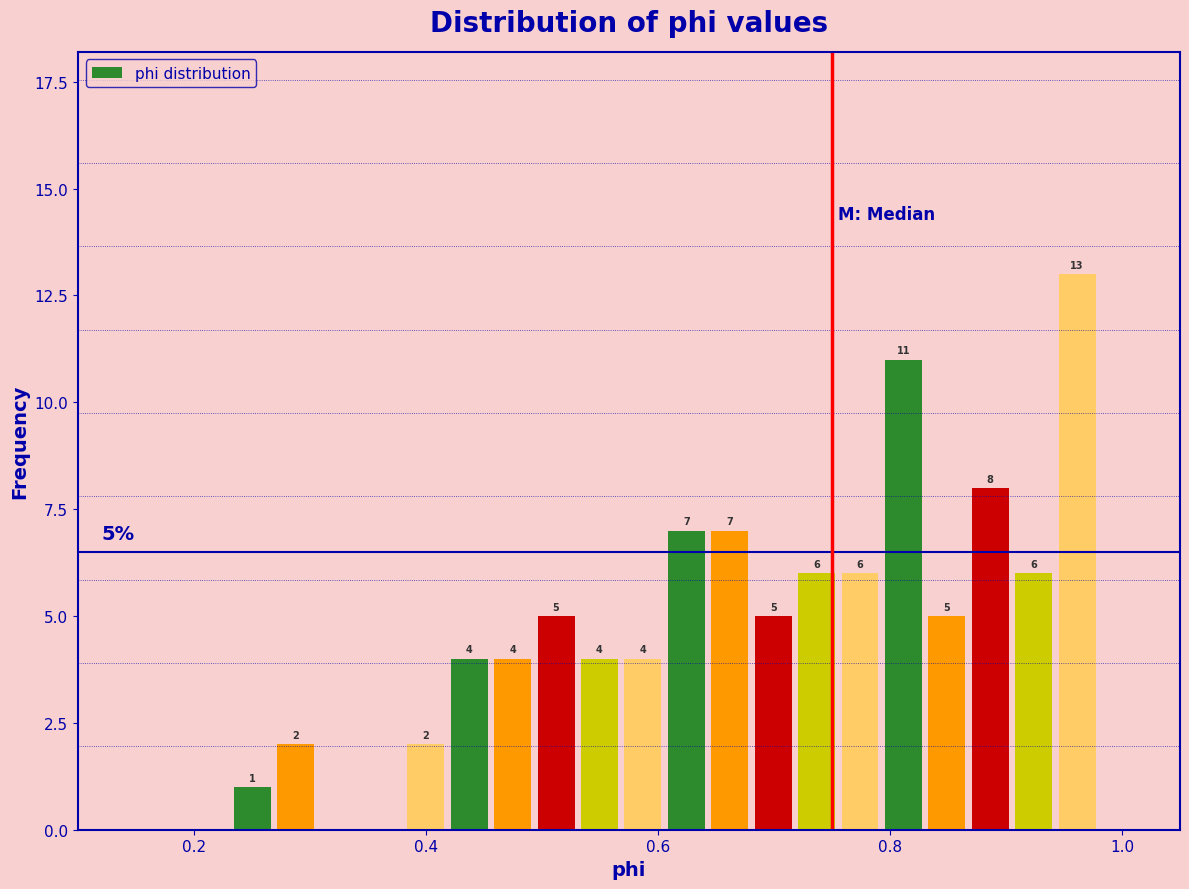

Around what value on the x-axis is the tallest bar? Give the approximate position of its centre, as read against the axis.

0.96